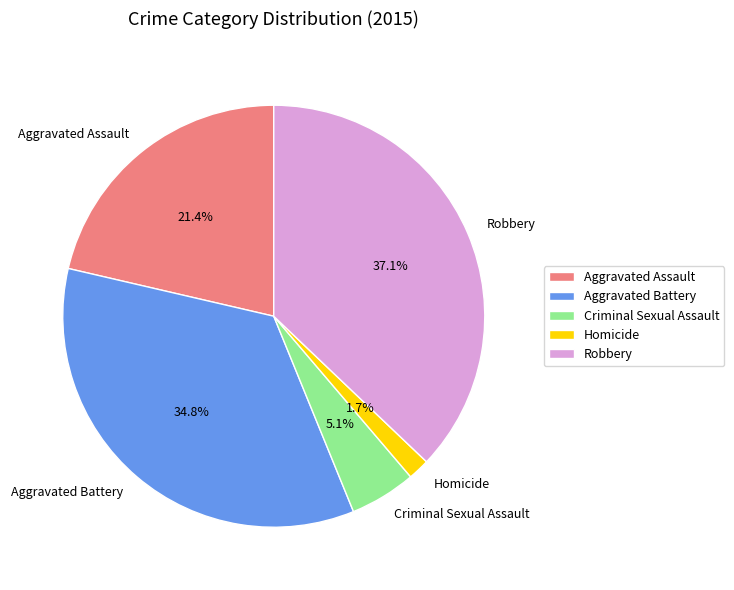

To the nearest percent, what is the difference between the largest and smallest slice percentages?

35%